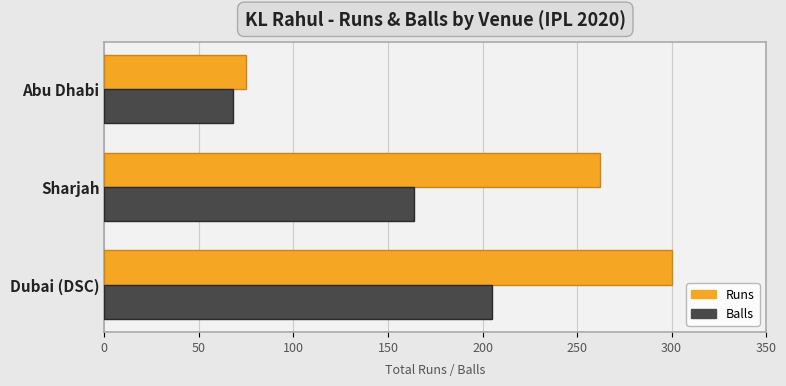

Which category has the lowest value in the Balls series?

Abu Dhabi